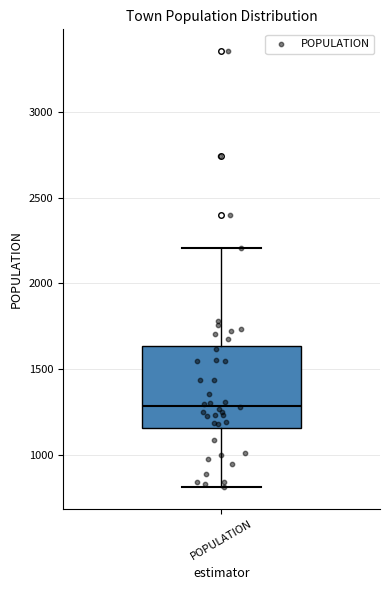

Where does the upper whisker of the box for POPULATION end on the y-axis? The values are not printed on the chart, so give them approximately, as read against the axis.

2200